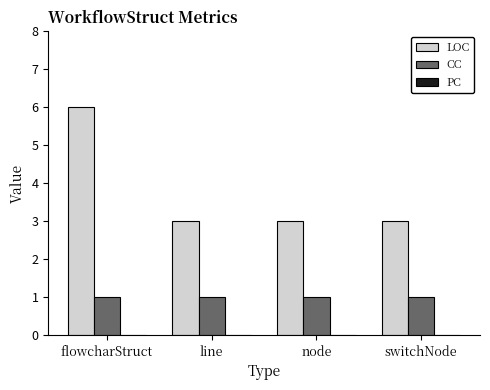

What is the average value of the LOC series?

4